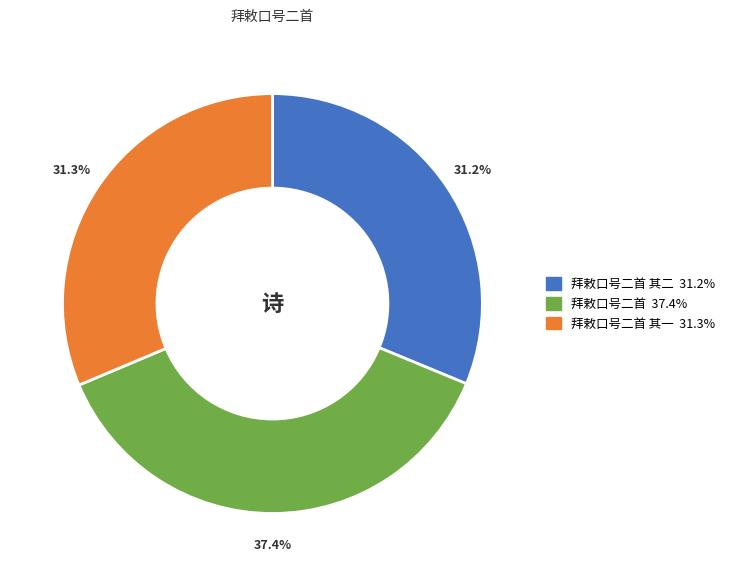

Does any single category account for the majority?

No